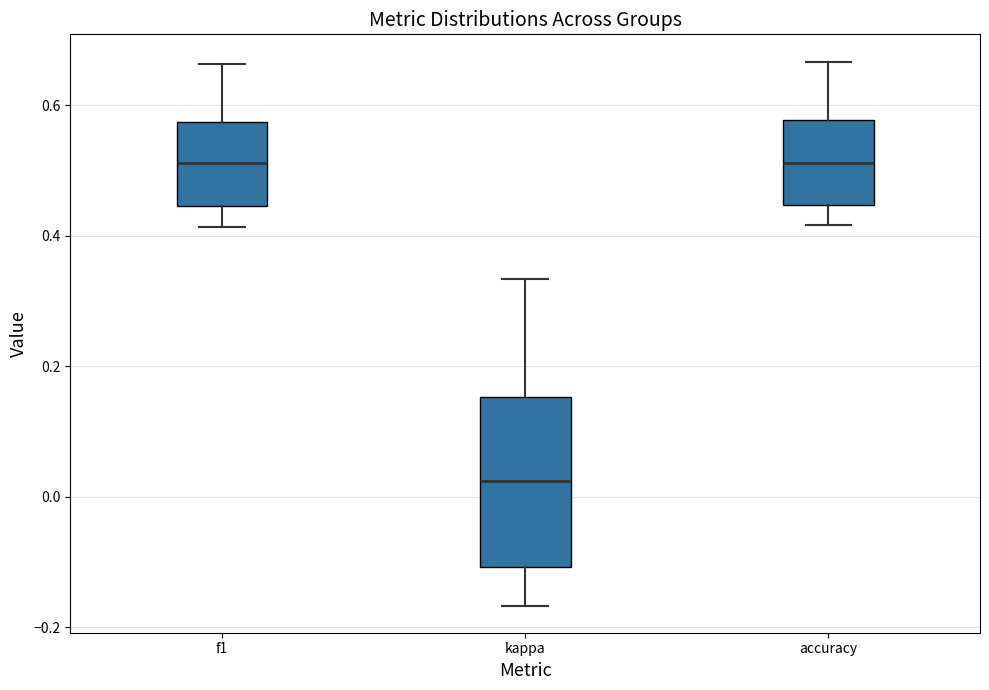

Which box's median line is the lowest?

kappa